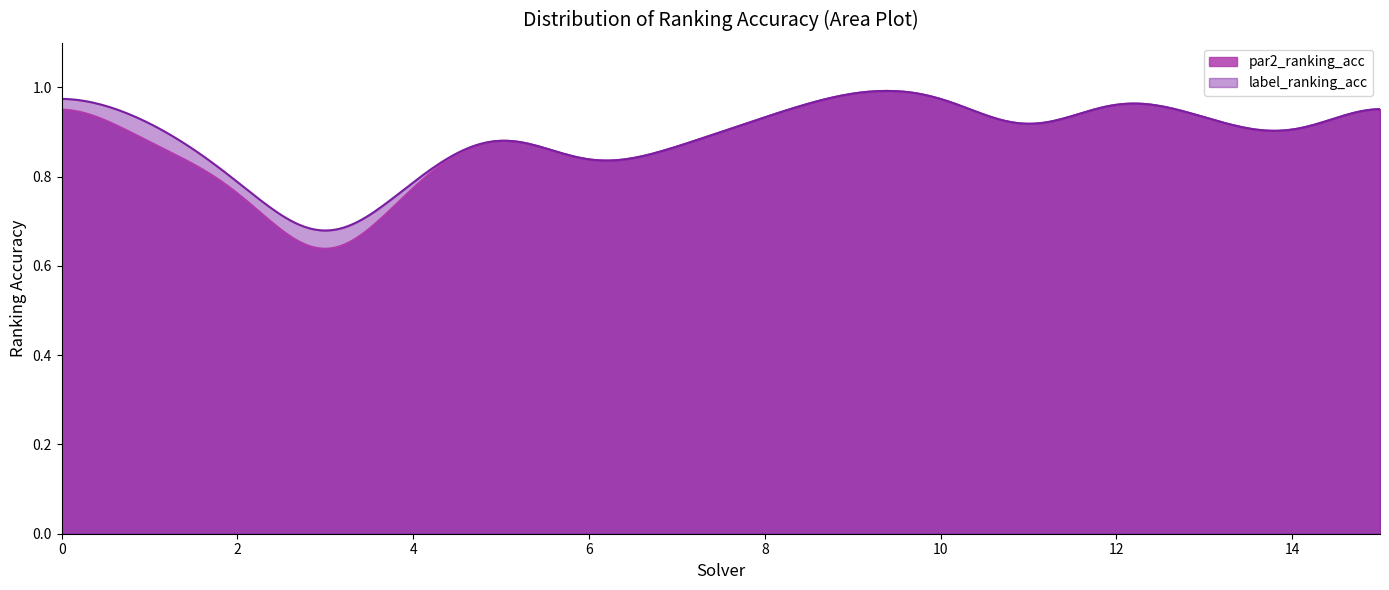

The value of par2_ranking_acc at 0 is 1.0. True or false?

True